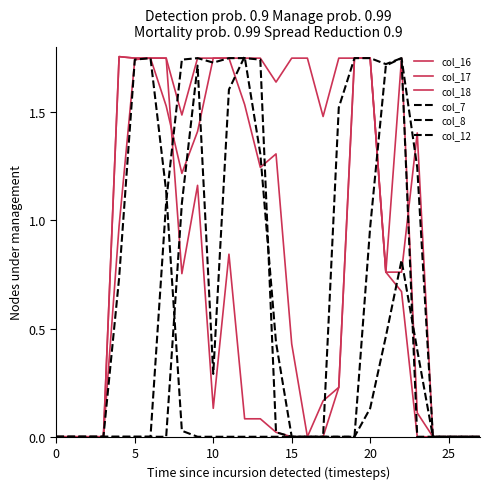

How many lines are shown in the chart?

6